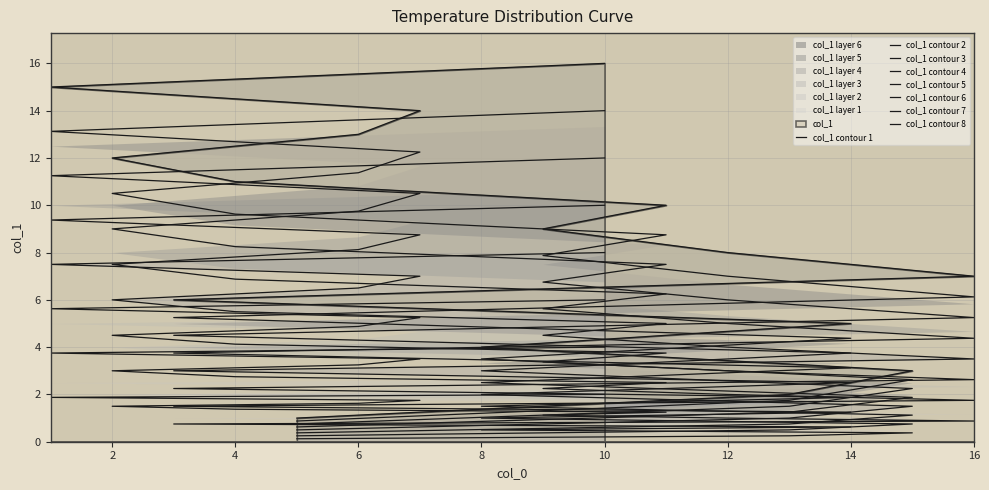

What is the sum of all values?

17.0